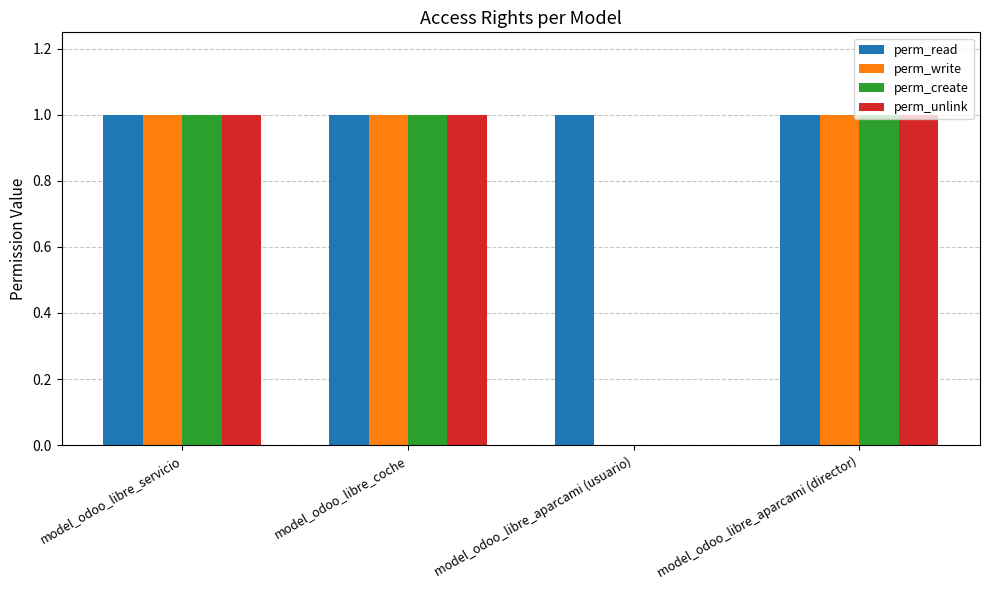

What is the sum of all perm_create values?

3